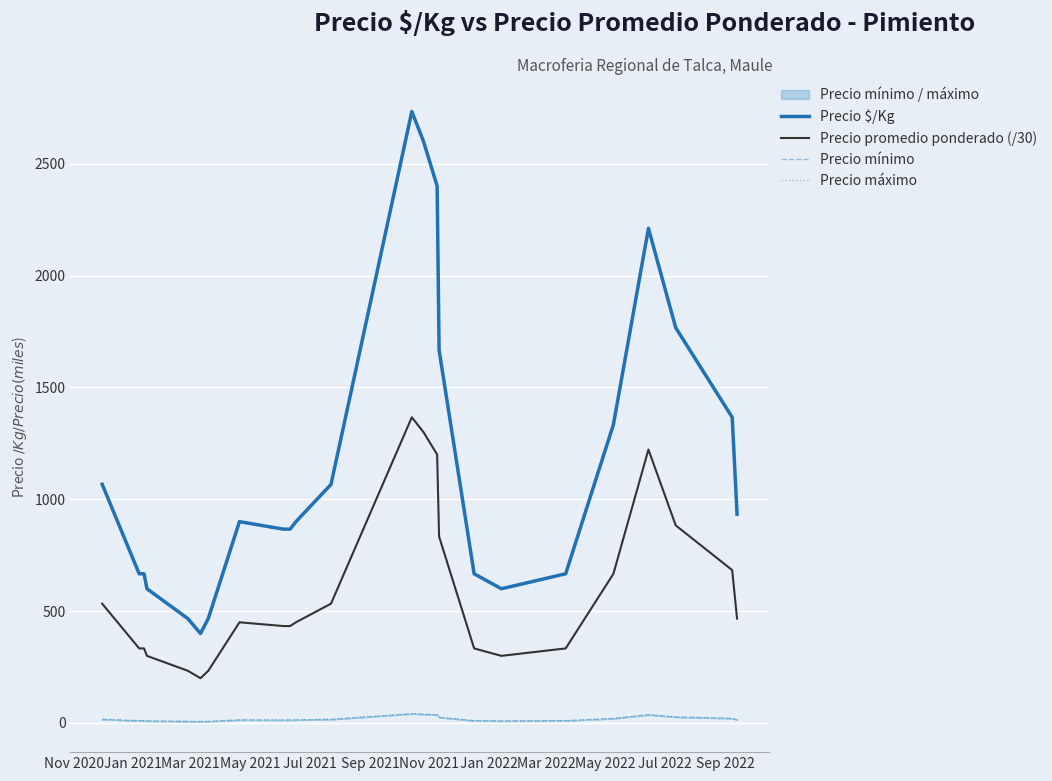

Reading left to right, transcribe all the data shown in this chart.

Precio $/Kg: 1067.0	667.0	667.0	600.0	466.5	400.0	467.0	900.0	866.5	866.5	900.0	1066.5	2733.5	2600.0	2400.0	1667.0	667.0	600.0	667.0	1333.5	2211.3	1767.0	1366.5	933.5
Precio promedio ponderado (/30): 533.3	333.3	333.3	300.0	233.3	200.0	233.3	450.0	433.3	433.3	450.0	533.3	1366.7	1300.0	1200.0	833.3	333.3	300.0	333.3	666.7	1222.2	883.3	683.3	466.7
Precio mínimo: 16.0	10.0	10.0	9.0	7.0	6.0	7.0	13.5	13.0	13.0	13.5	16.0	41.0	39.0	36.0	25.0	10.0	9.0	10.0	20.0	36.7	26.5	20.5	14.0
Precio máximo: 16.0	10.0	10.0	9.0	7.0	6.0	7.0	13.5	13.0	13.0	13.5	16.0	41.0	39.0	36.0	25.0	10.0	9.0	10.0	20.0	36.7	26.5	20.5	14.0